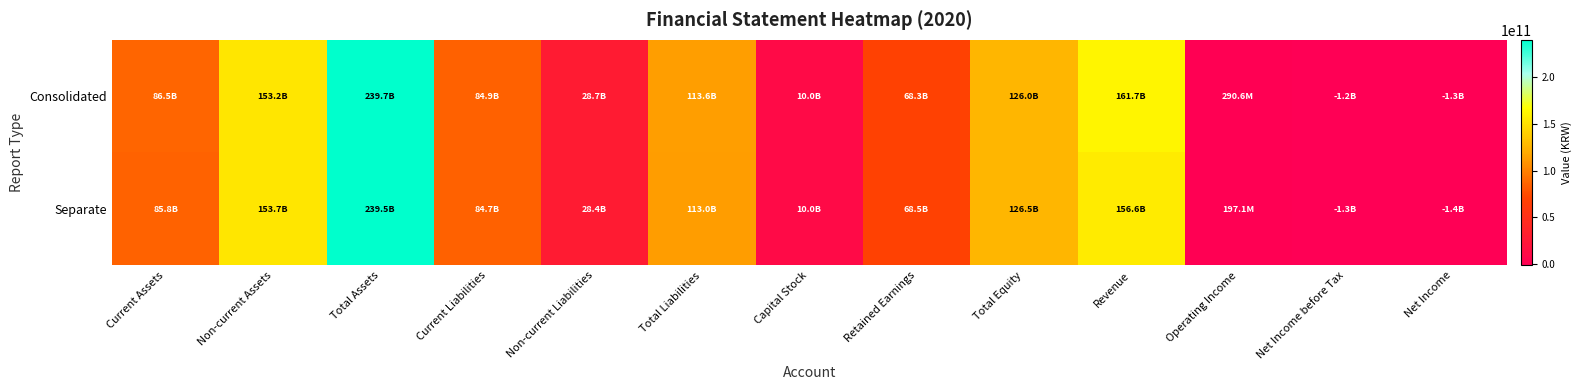

Rank the series at Total Liabilities from highest to lowest value.

Consolidated, Separate